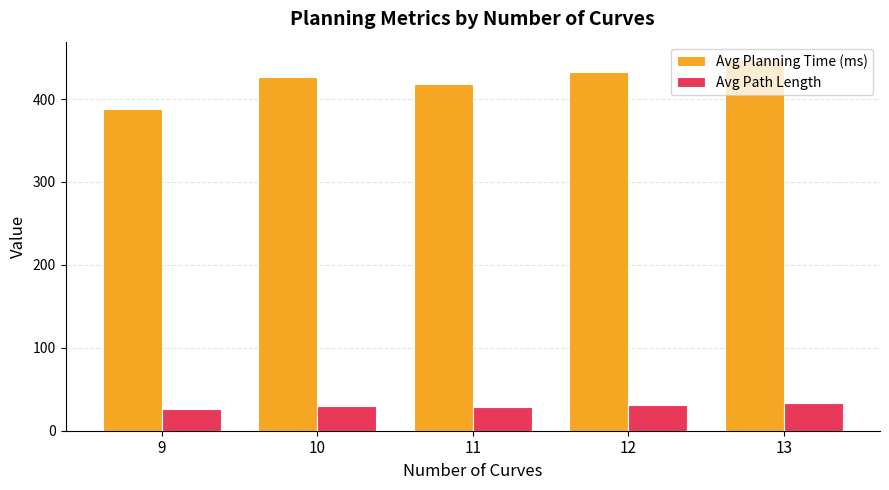

Is it true that Avg Path Length equals 26.0 at 9?

True